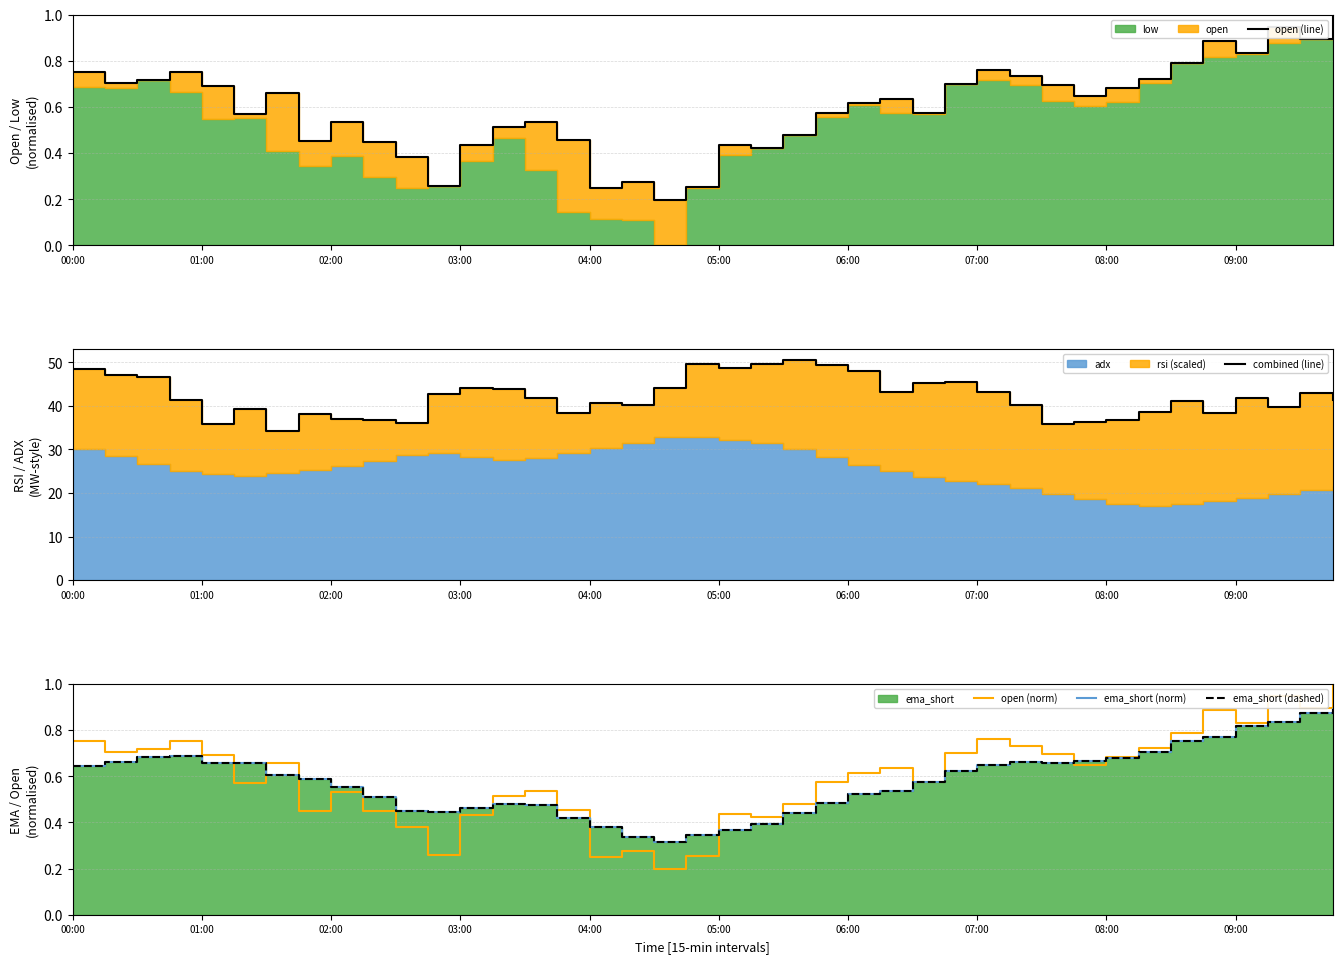

How many lines are shown in the chart?

5